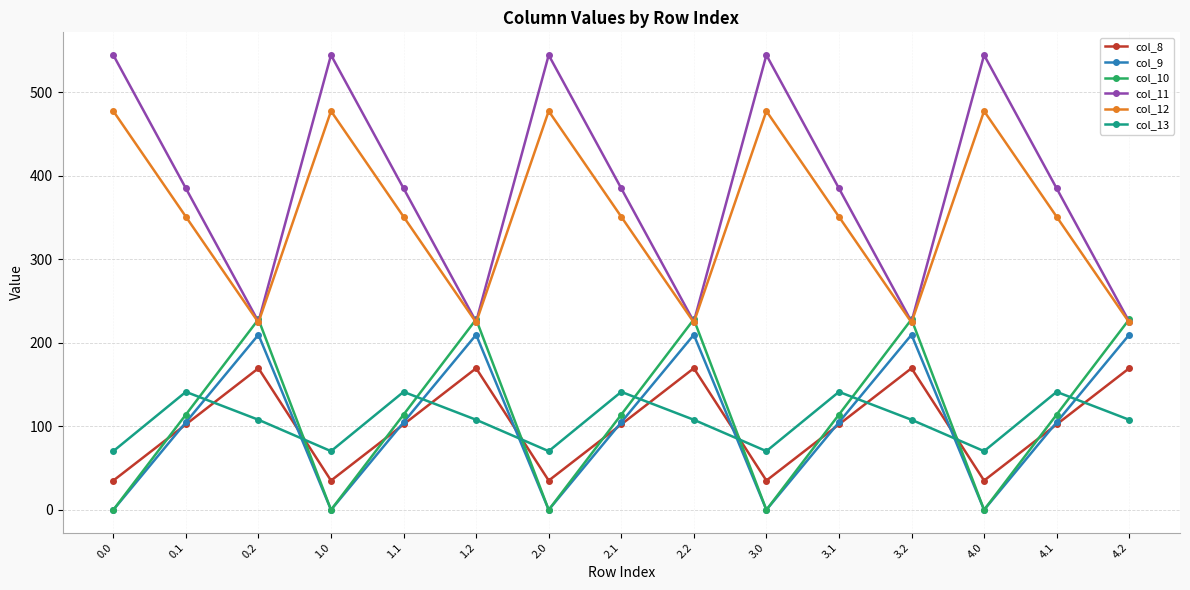

What is the value of the col_8 point at the 2nd from the left?

102.3